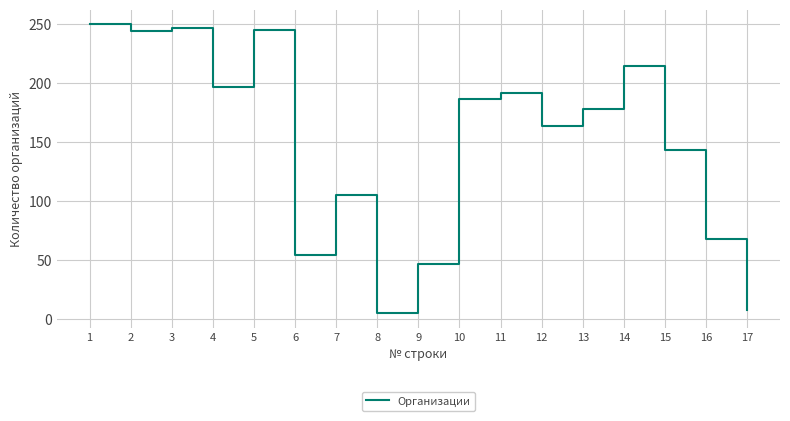

At which label is the value closest to 127?

15